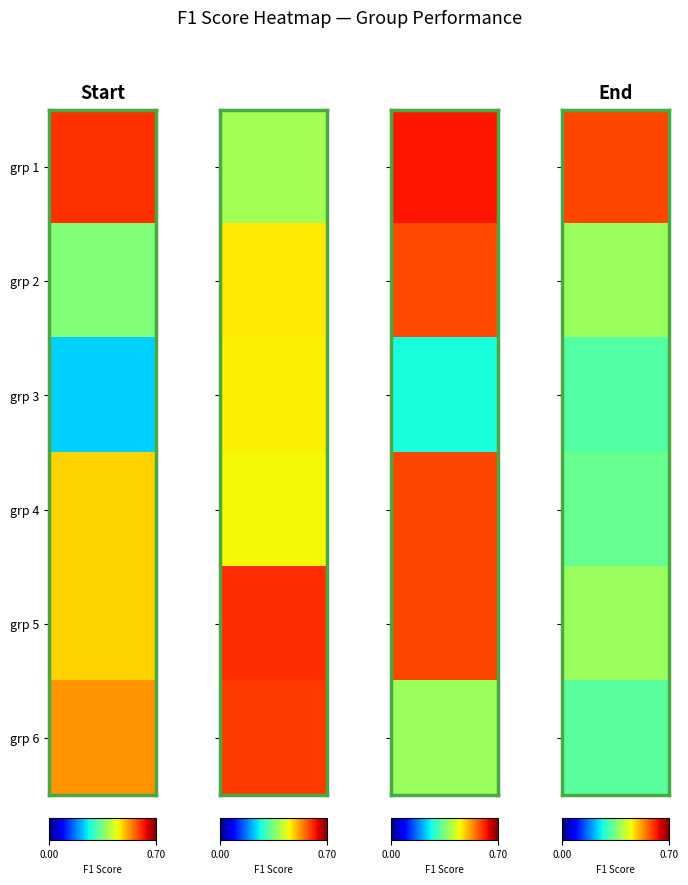

Between 4 and 2, which is larger?

4